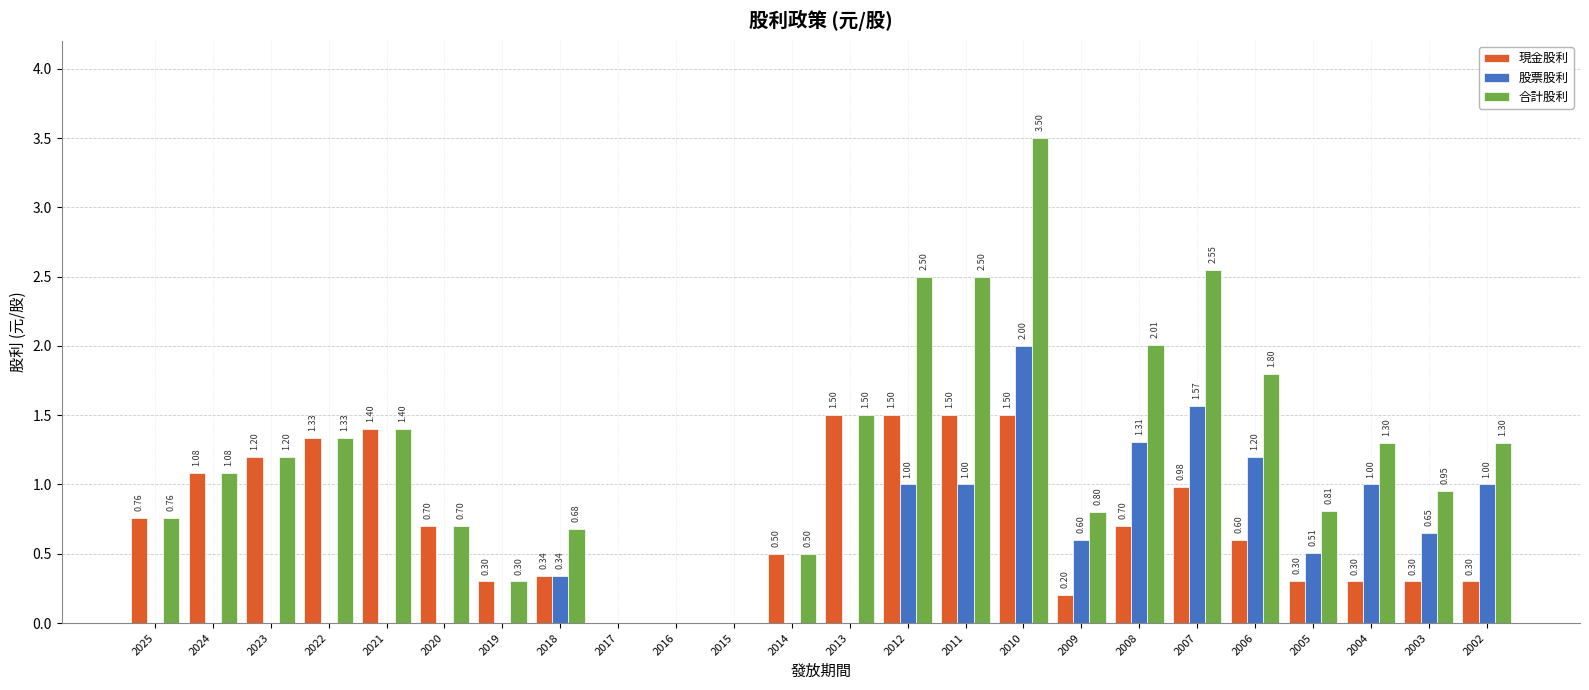

Between 2024 and 2009, which series saw the biggest shift?

現金股利